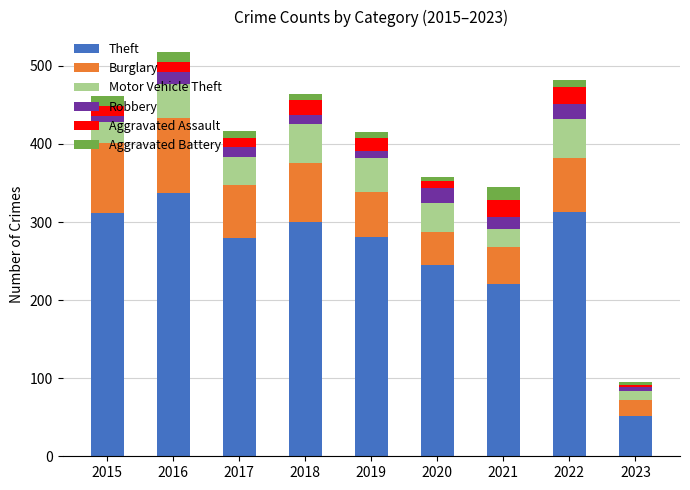

What is the difference between the second highest and minimum values in the Theft series?

261